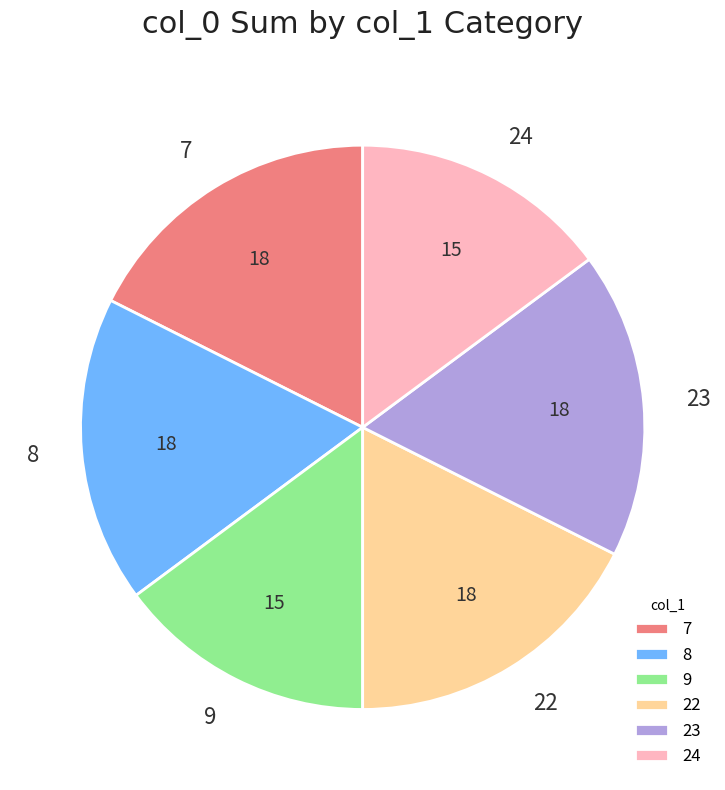

What is the ratio of the value at 23 to the value at 8?

1.0